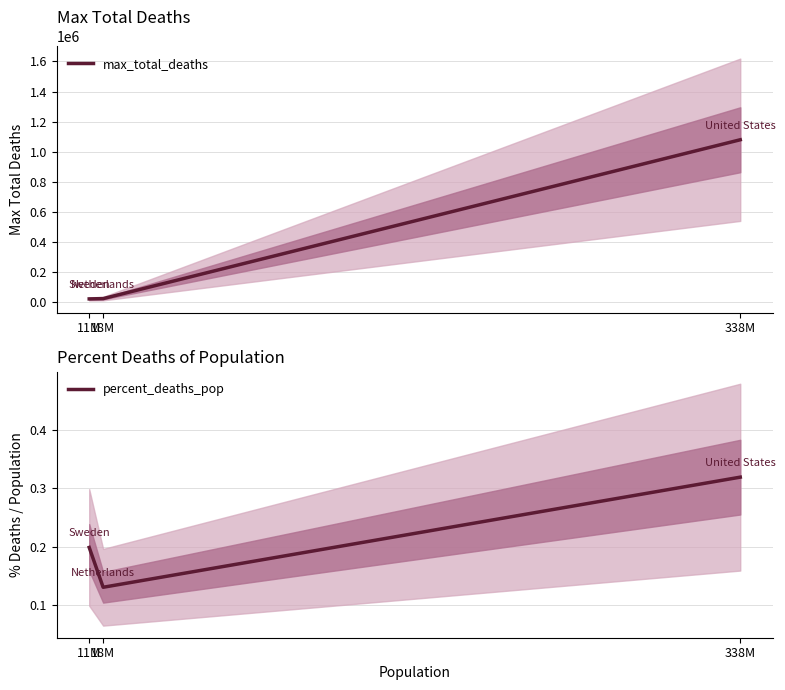

Which has a higher value, 338M or 11M?

338M